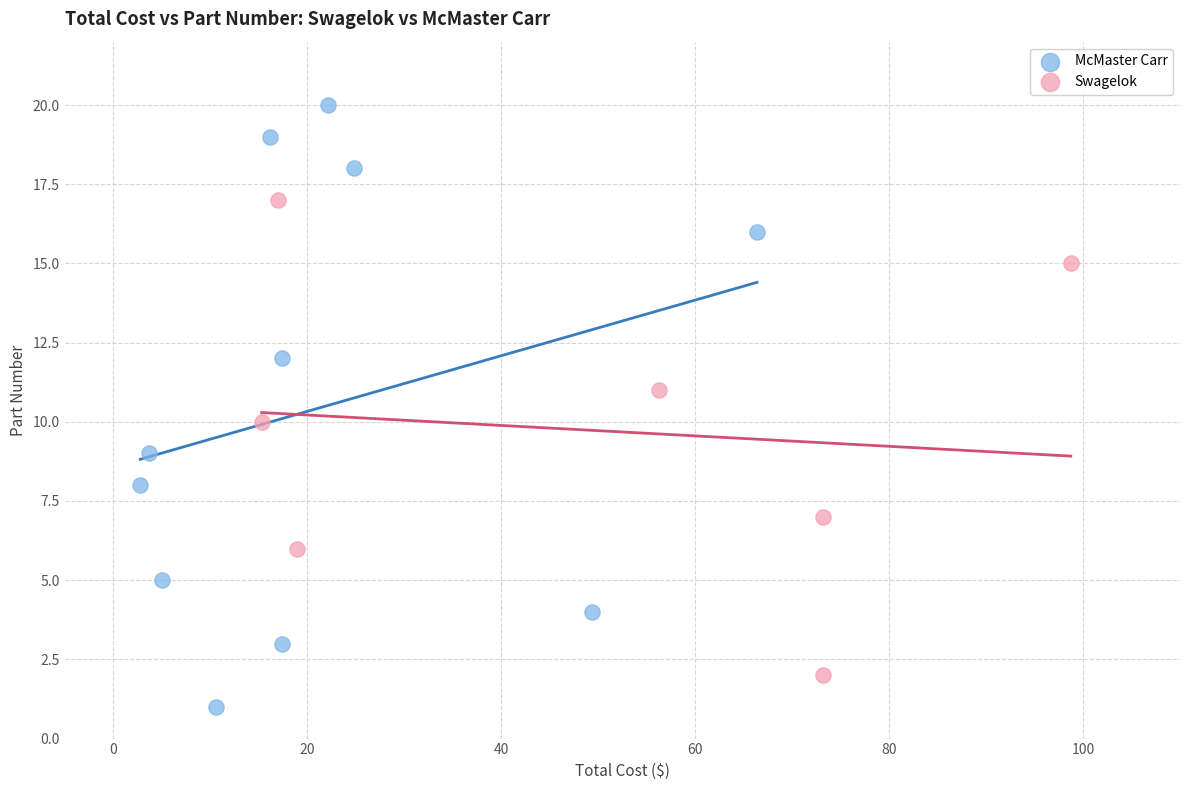

Which series has the widest spread of Y values?

McMaster Carr